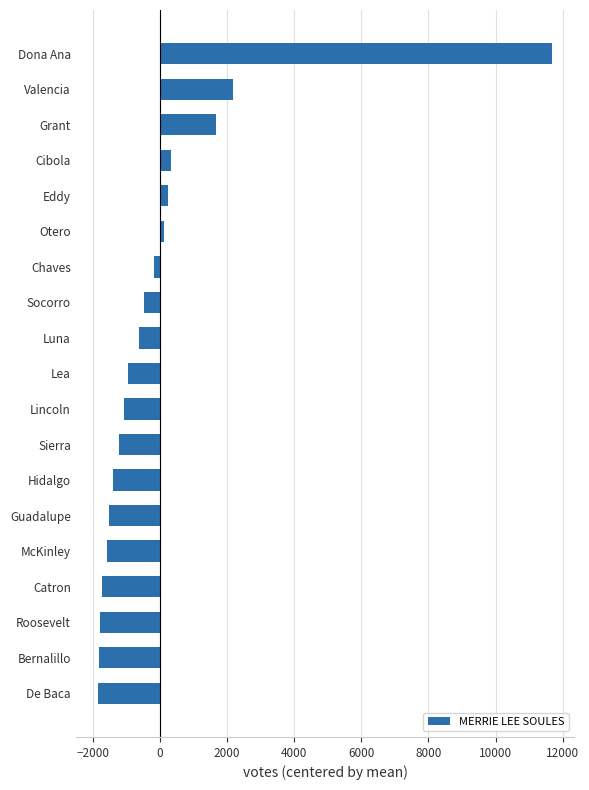

Are the bars grouped side by side (vs. stacked)?

No